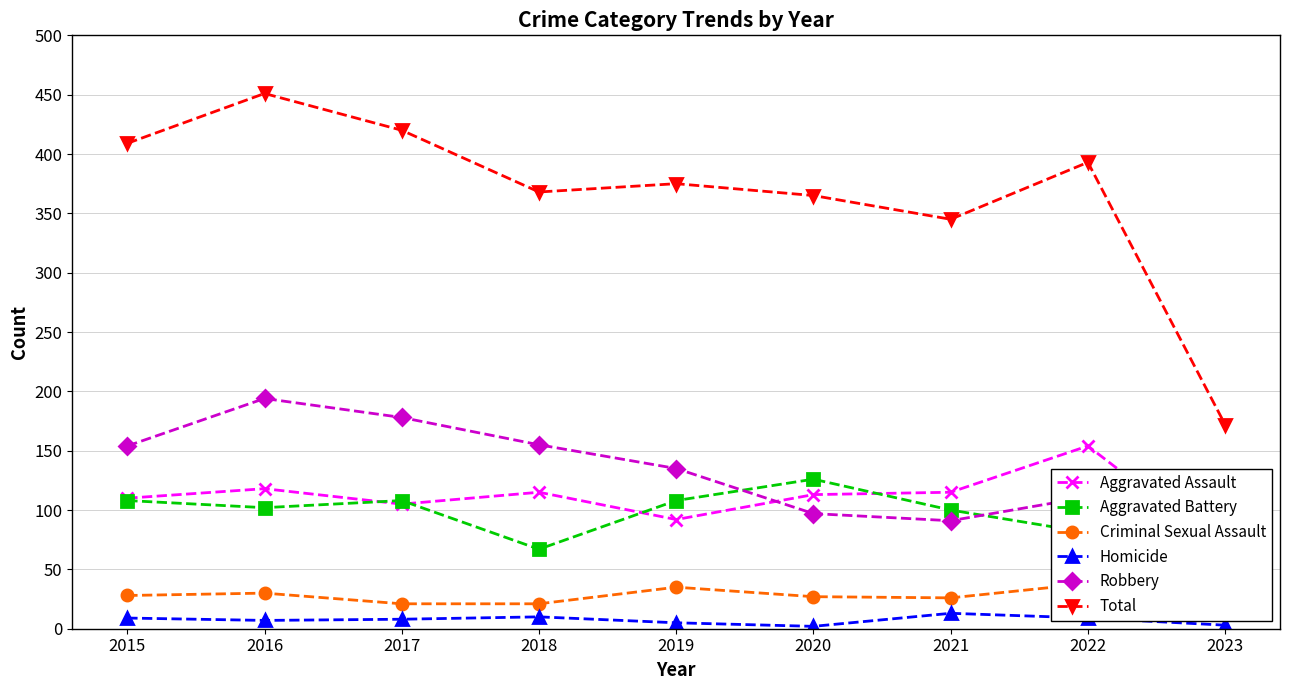

Between 2023 and 2018, which is larger?

2018